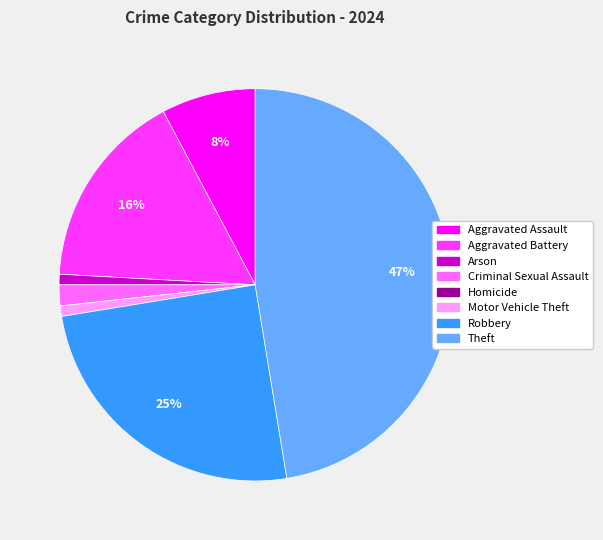

Between Aggravated Assault and Aggravated Battery, which is larger?

Aggravated Battery